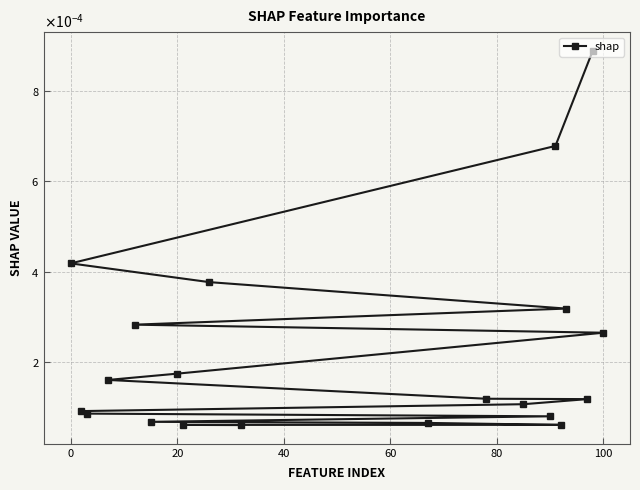

Does the chart have visible grid lines?

Yes